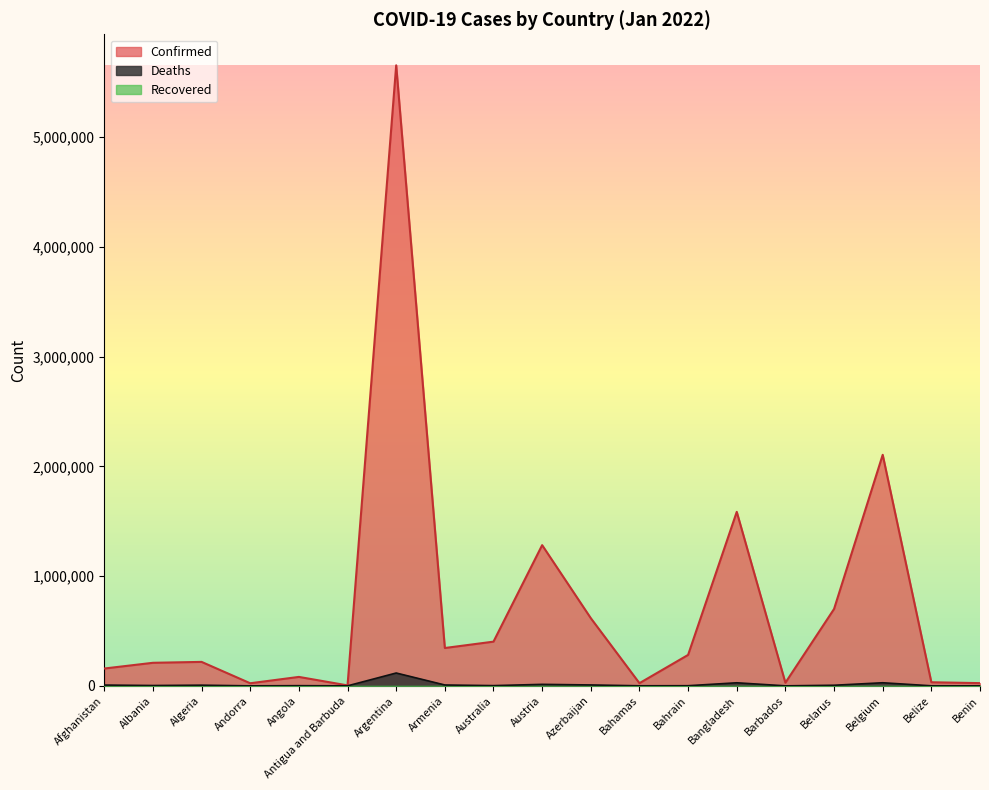

Reading left to right, extract all data points from this chart.

Confirmed: 158107	210224	218432	23740	81593	4283	5654408	344980	402949	1282227	616947	24476	282062	1585539	28565	700421	2105343	32840	24935
Deaths: 7356	3217	6276	140	1770	119	117169	7975	2248	13749	8358	717	1394	28072	260	5594	28331	602	161